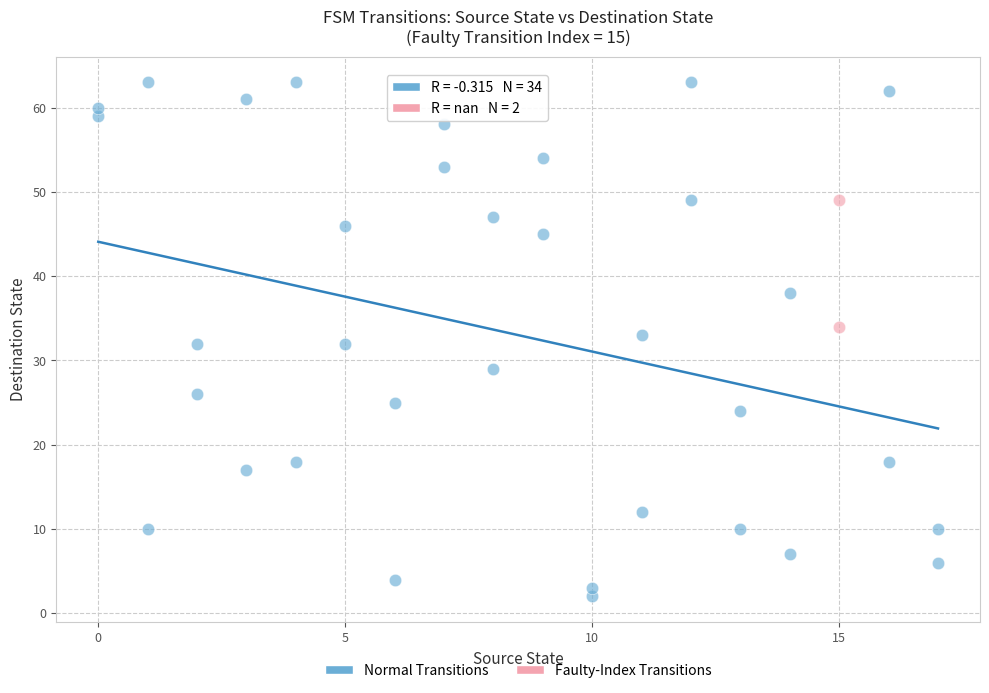

What are all the series names shown in the legend?

Normal Transitions, Faulty-Index Transitions